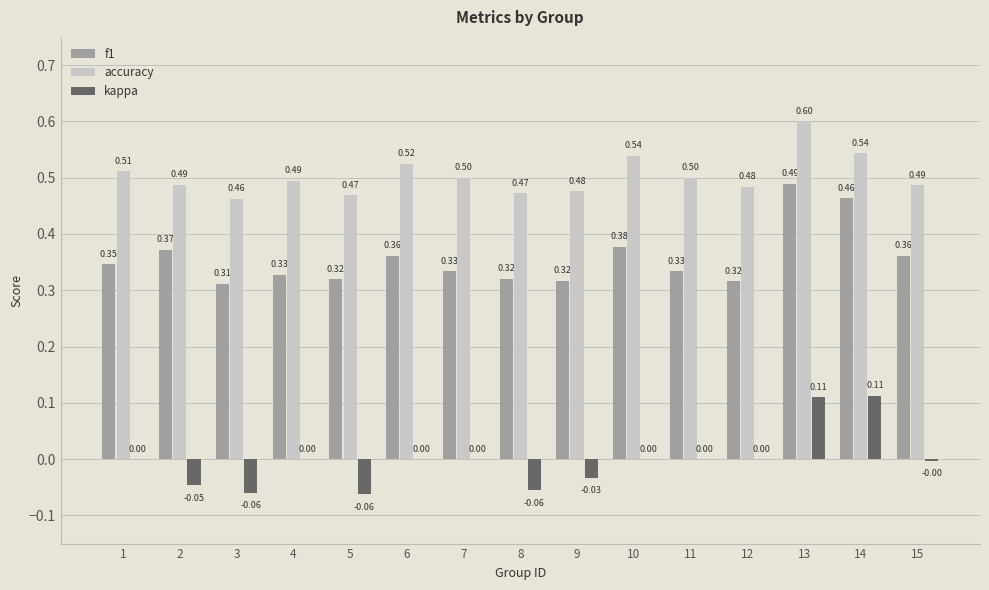

What is the sum of all f1 values?

5.3